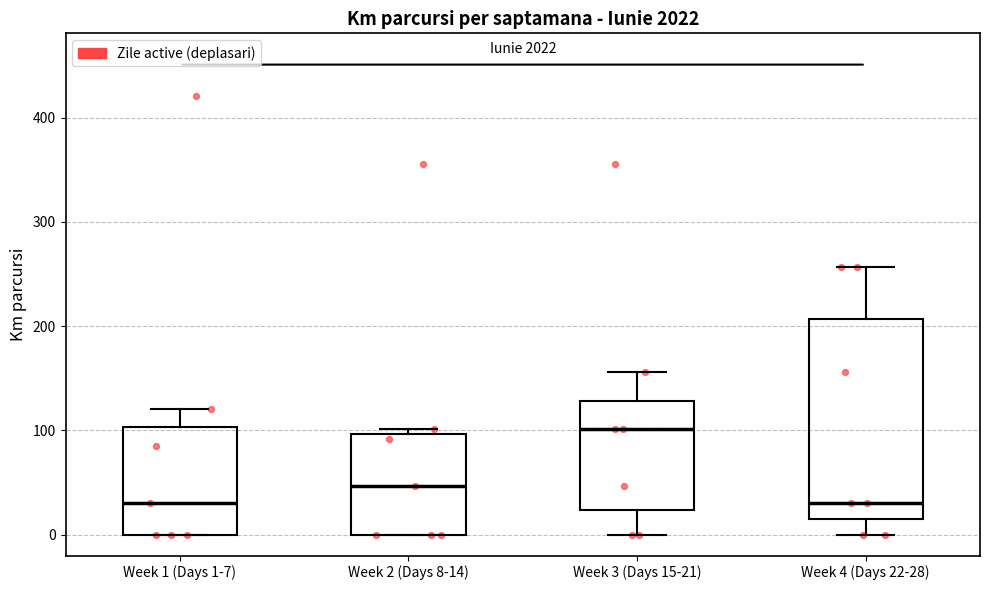

Which box is the tallest, from its lower edge to its upper edge?

Week 4 (Days 22-28)